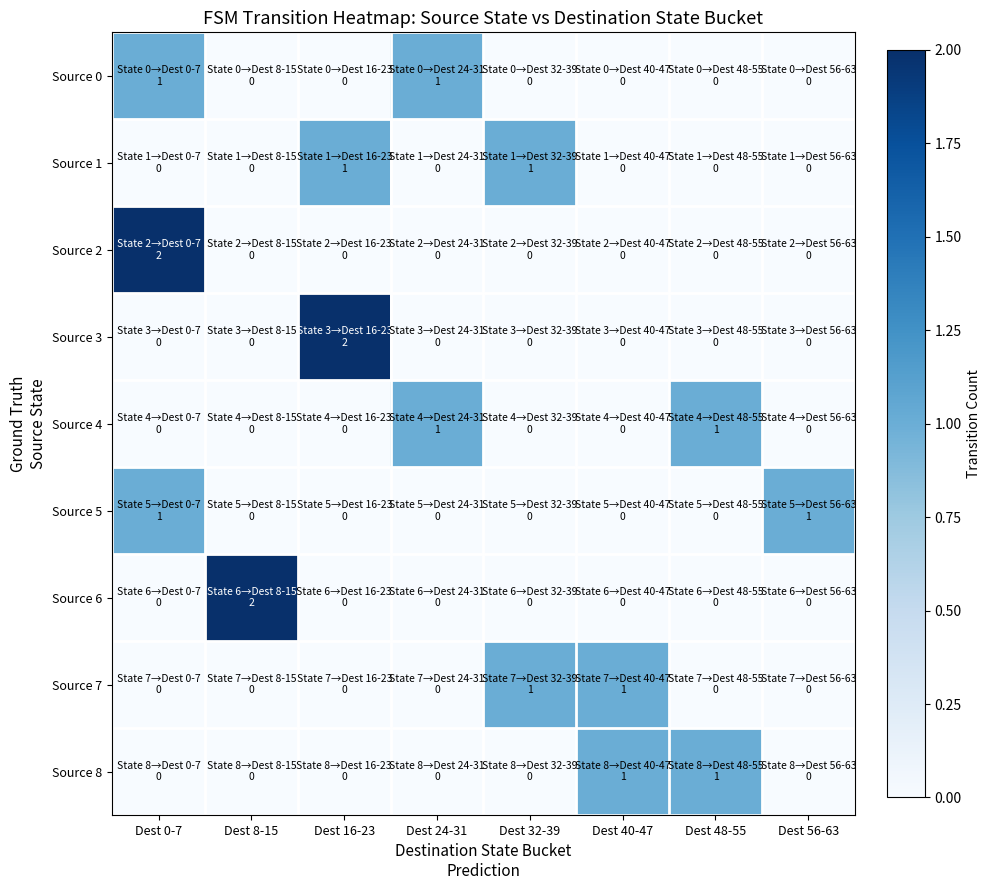

Rank the series at Dest 48-55 from highest to lowest value.

Source 4, Source 8, Source 0, Source 1, Source 2, Source 3, Source 5, Source 6, Source 7